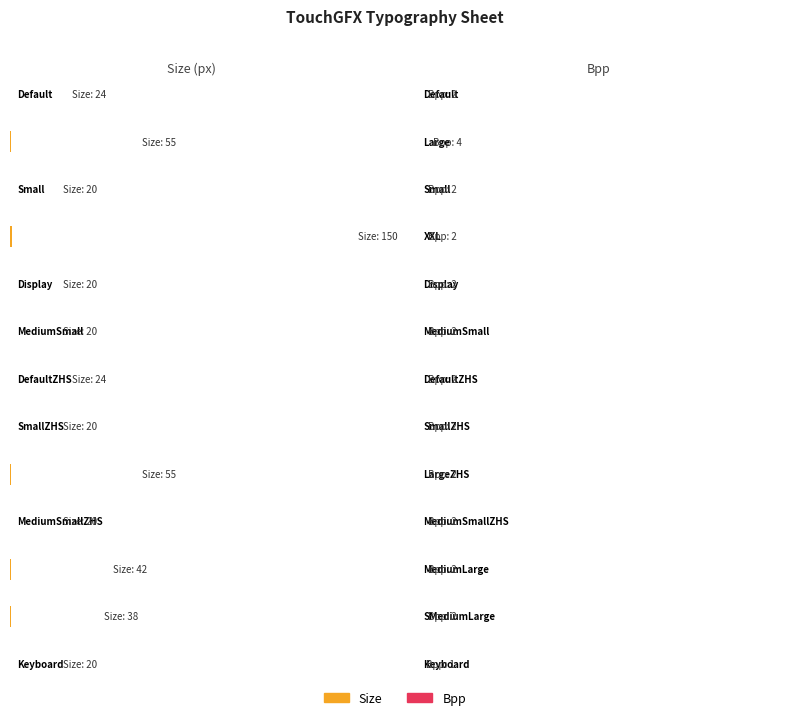

Which series changed the most between XXL and MediumSmallZHS?

Size